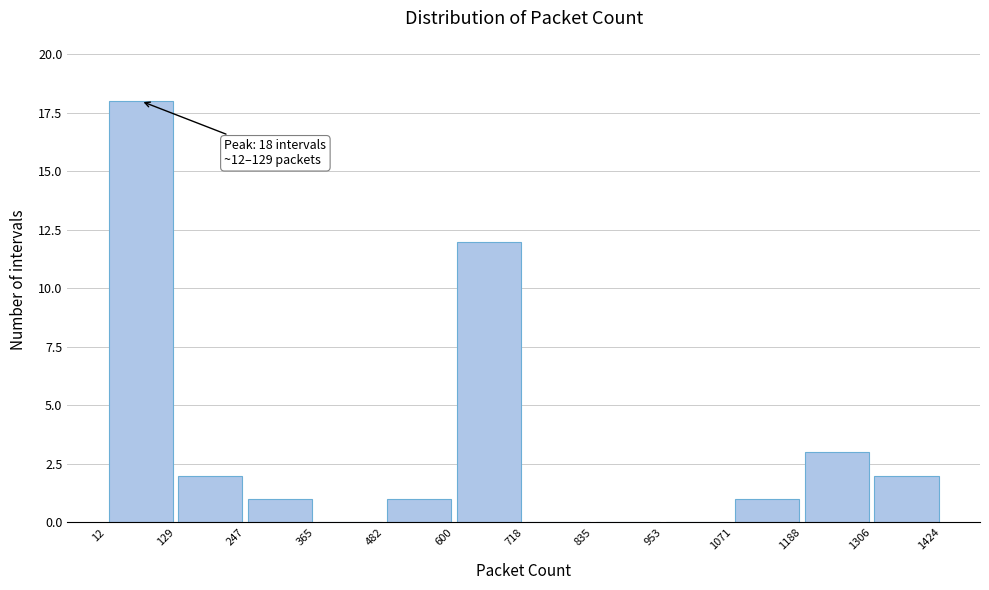

Over which range of the x-axis is the bar tallest?

12 to 129